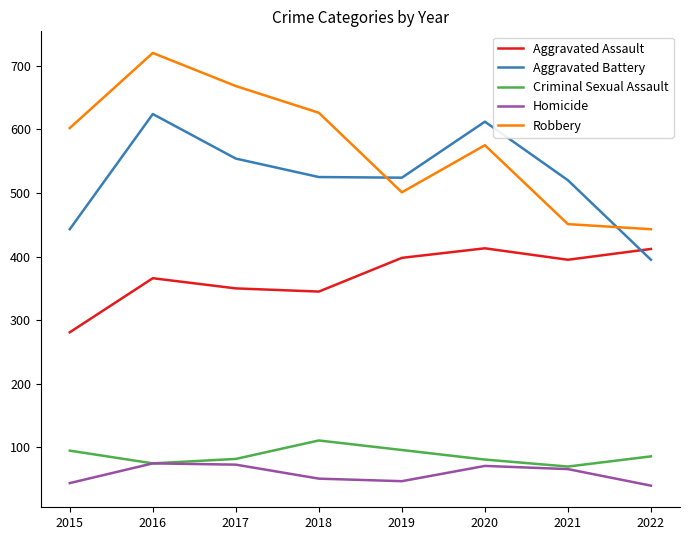

True or false: Aggravated Battery has a value of 400 at 2020.

False